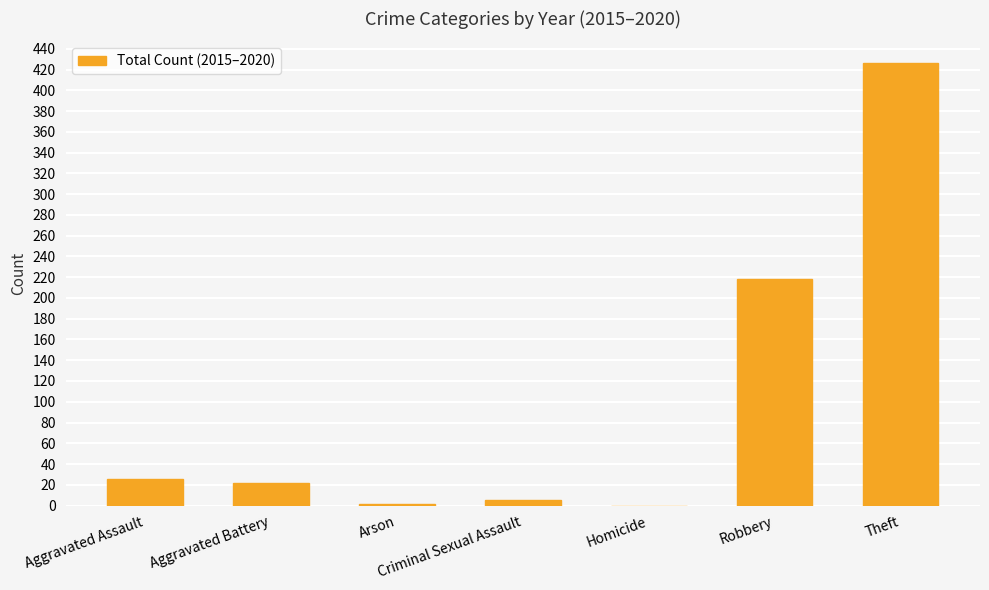

Count the number of categories in the chart.

7